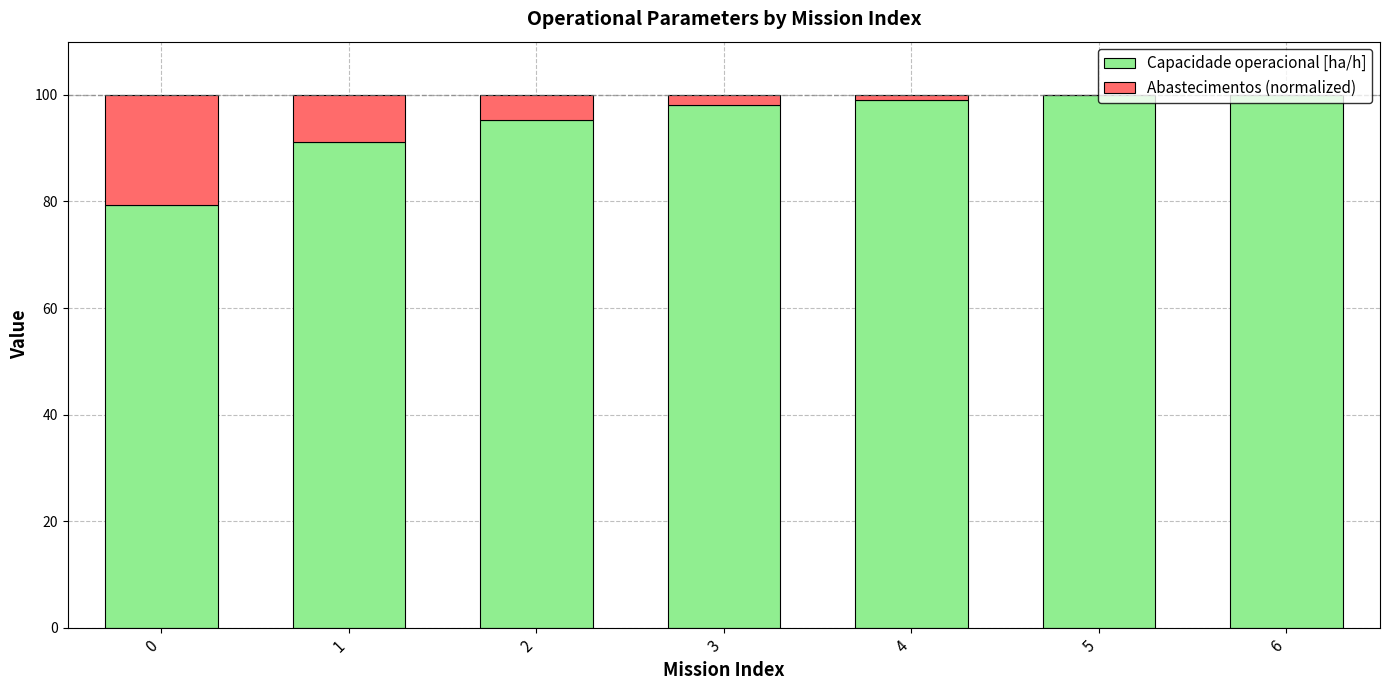

What is the total value across all series at 3?

100.0